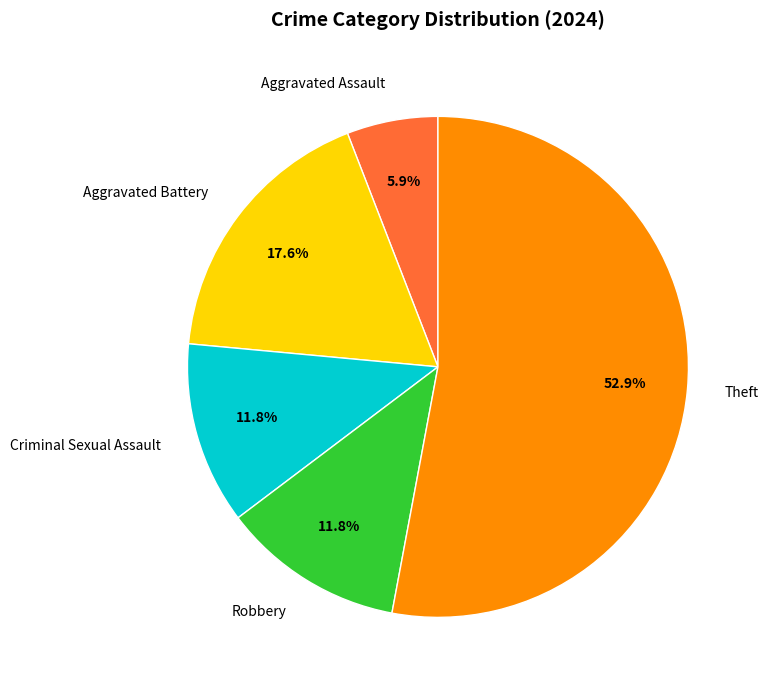

What is the smallest slice in the pie chart?

Aggravated Assault